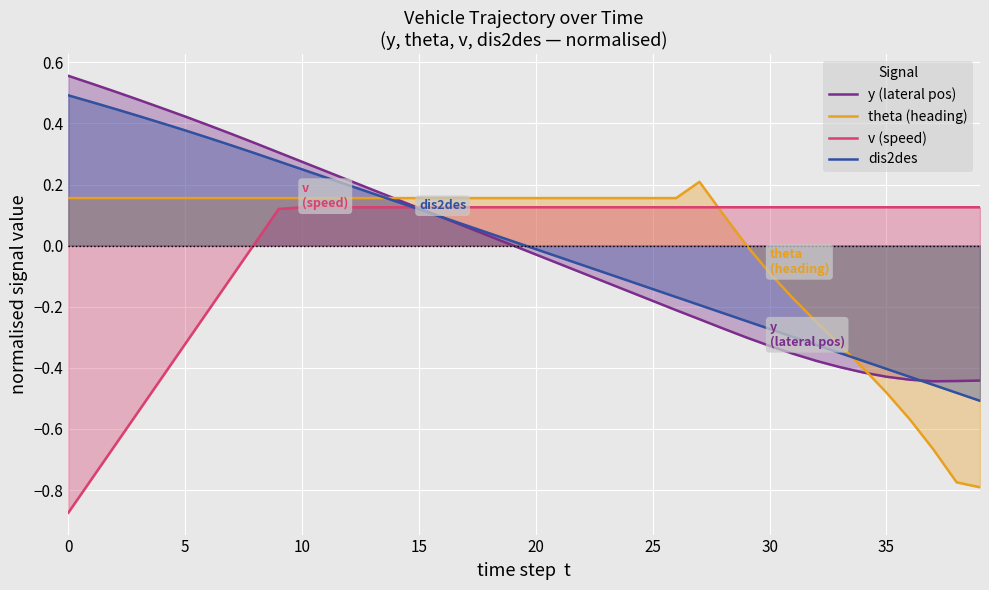

What is the spread (max minus min) of values at 19?

0.2